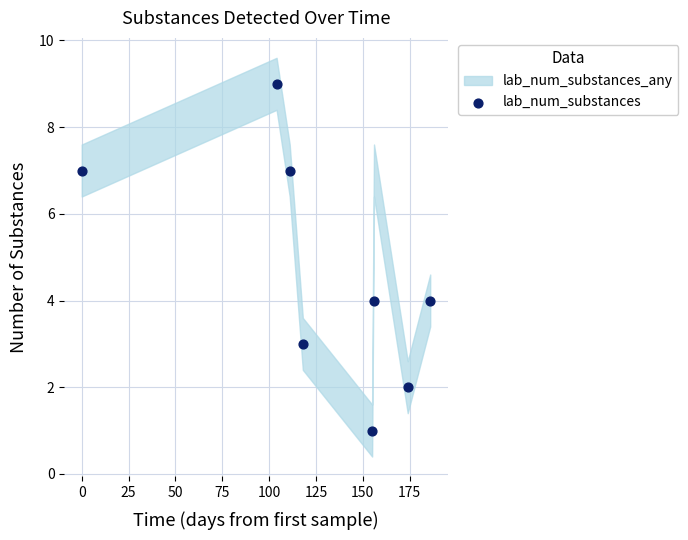

What is the range of Y values (max minus min)?

8